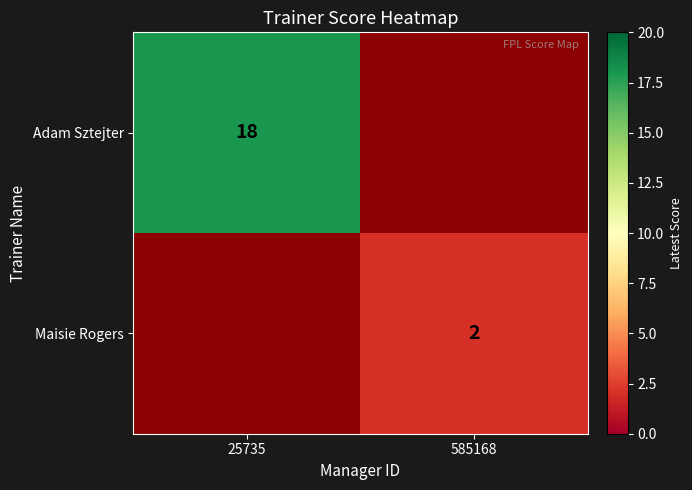

Between 25735 and 585168, which is larger?

25735